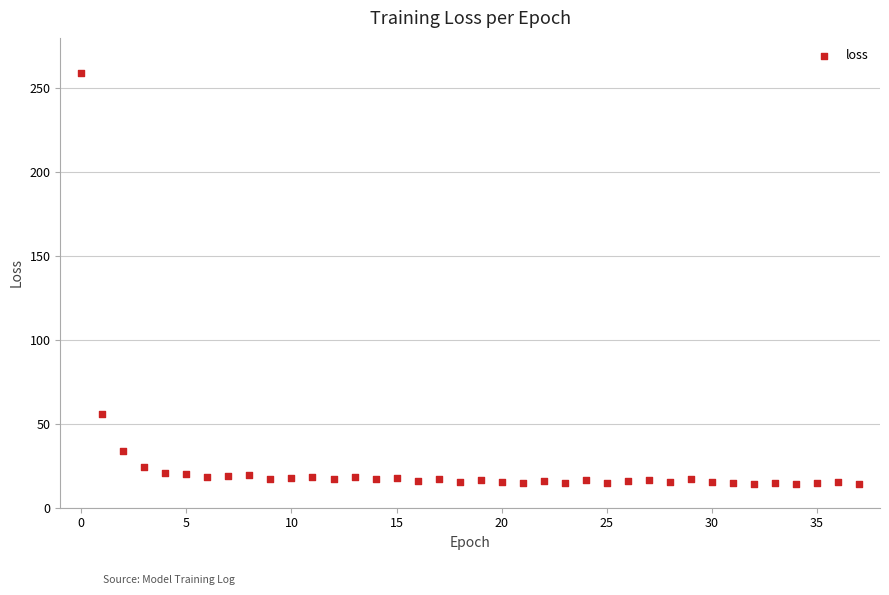

What Y value in the scatter plot is closest to 136?

55.9